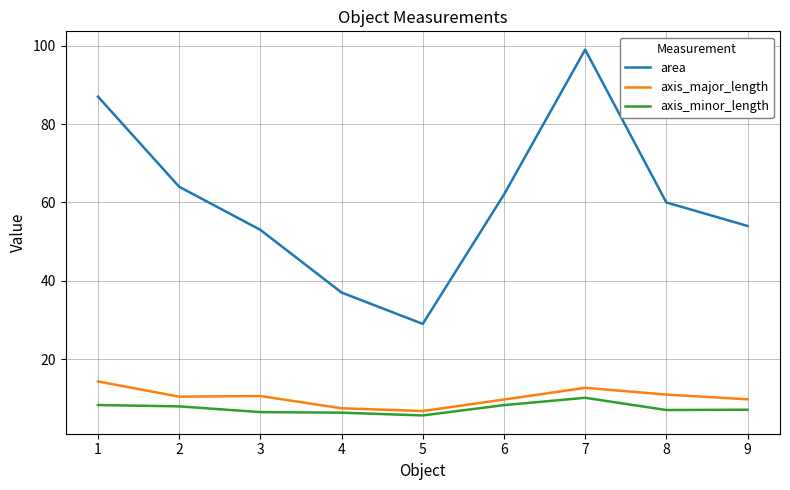

True or false: axis_major_length and axis_minor_length intersect in this chart.

False